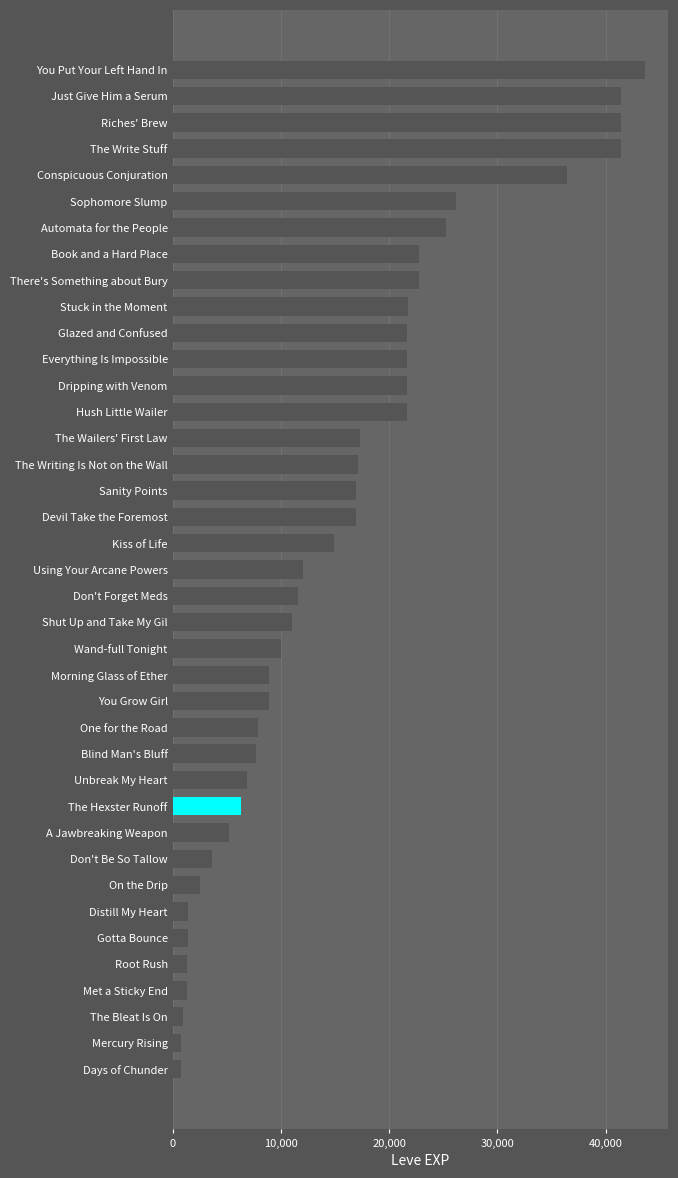

What is the difference between the maximum and minimum values?

42800